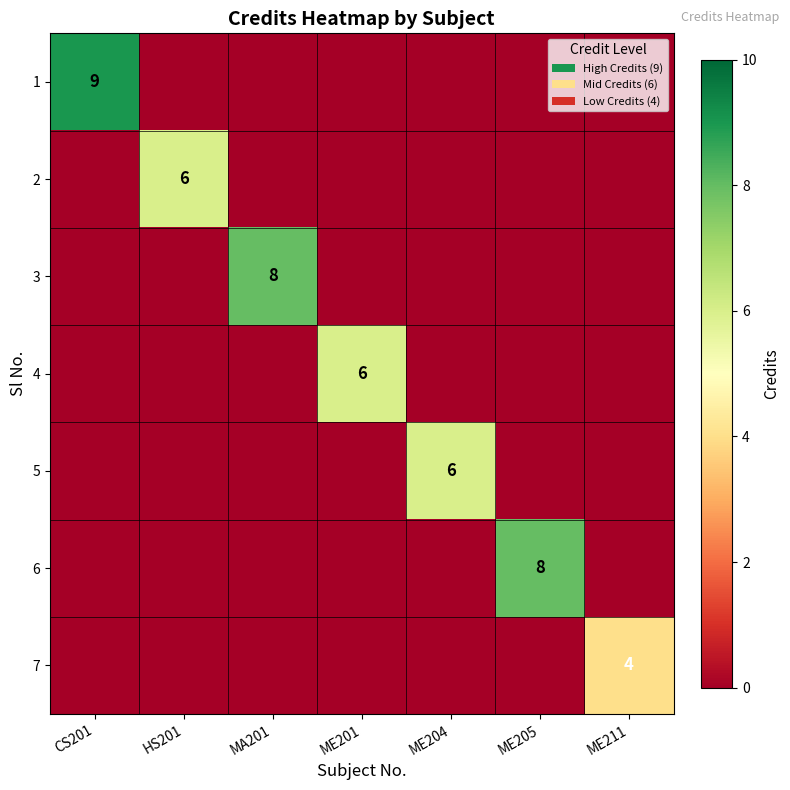

List the labels in order of 7 value, smallest first.

CS201, HS201, MA201, ME201, ME204, ME205, ME211